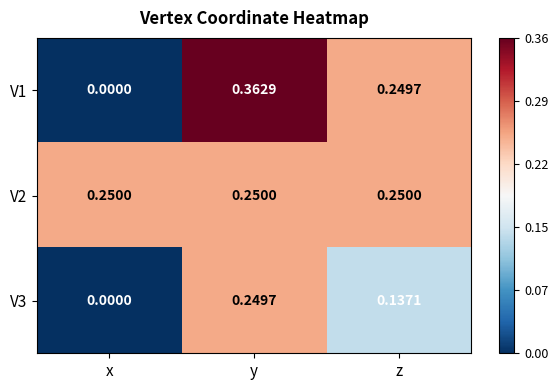

List the labels in order of V3 value, largest first.

y, z, x